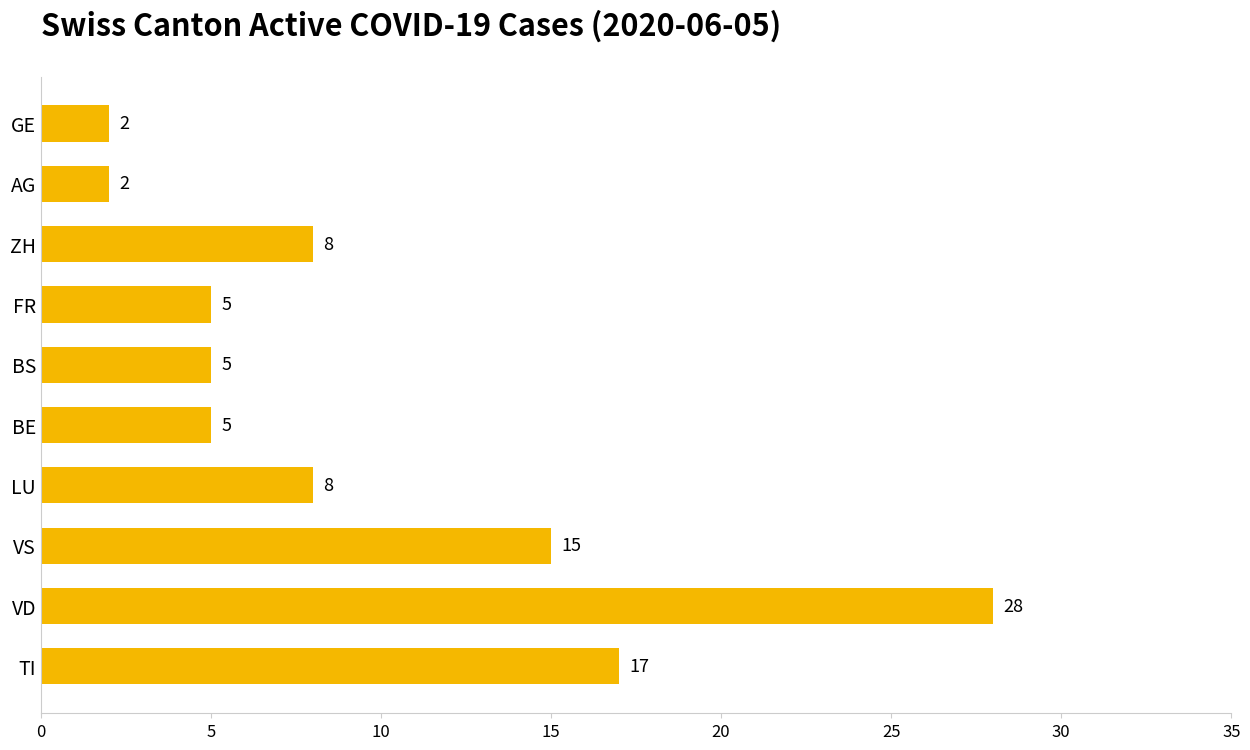

What value does the data have at ZH, to the nearest 10?

10